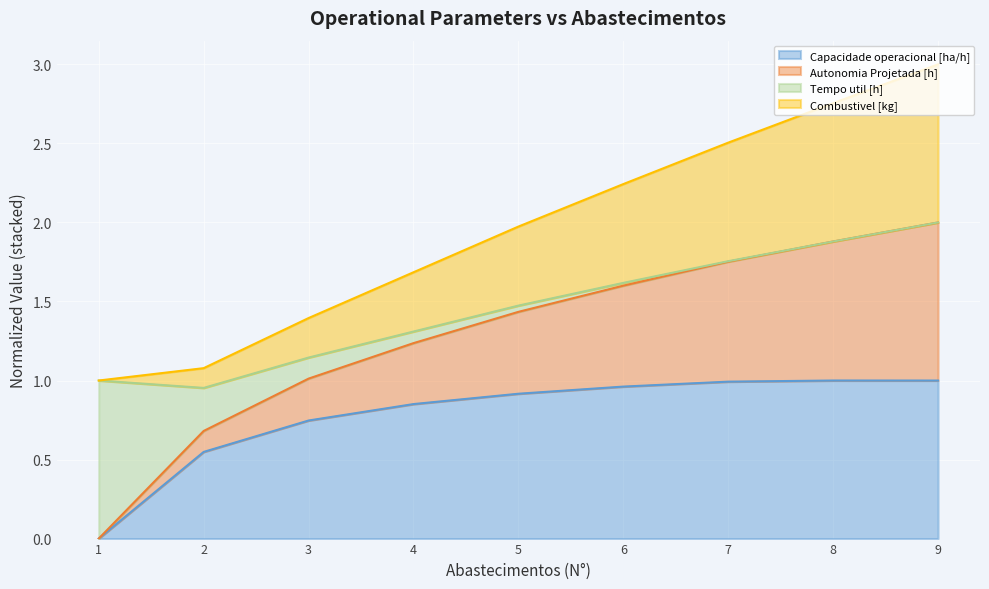

At which category is the sum across all series the highest?

9